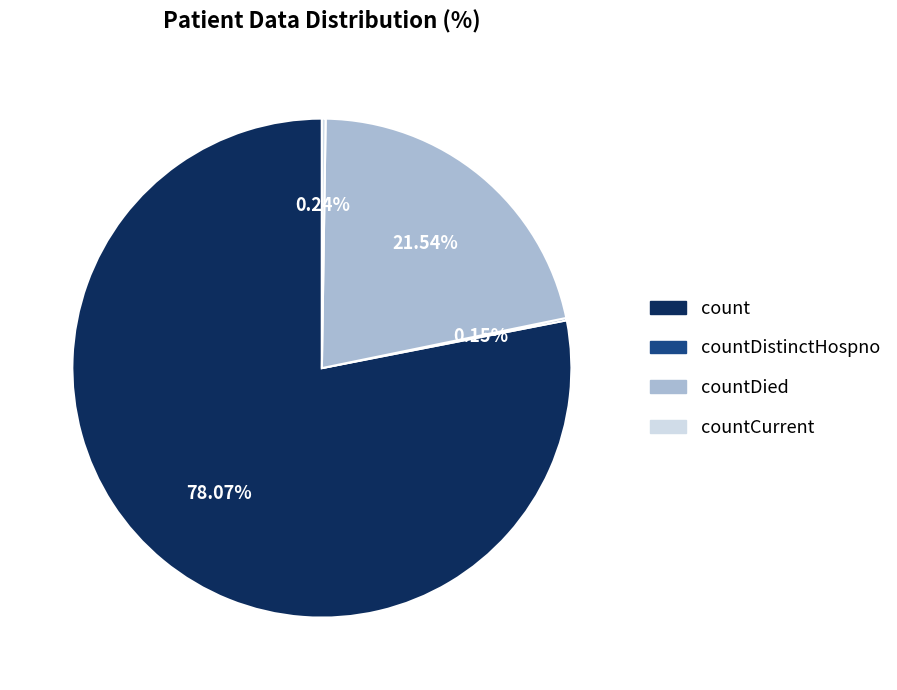

Is there a majority slice in this chart?

Yes